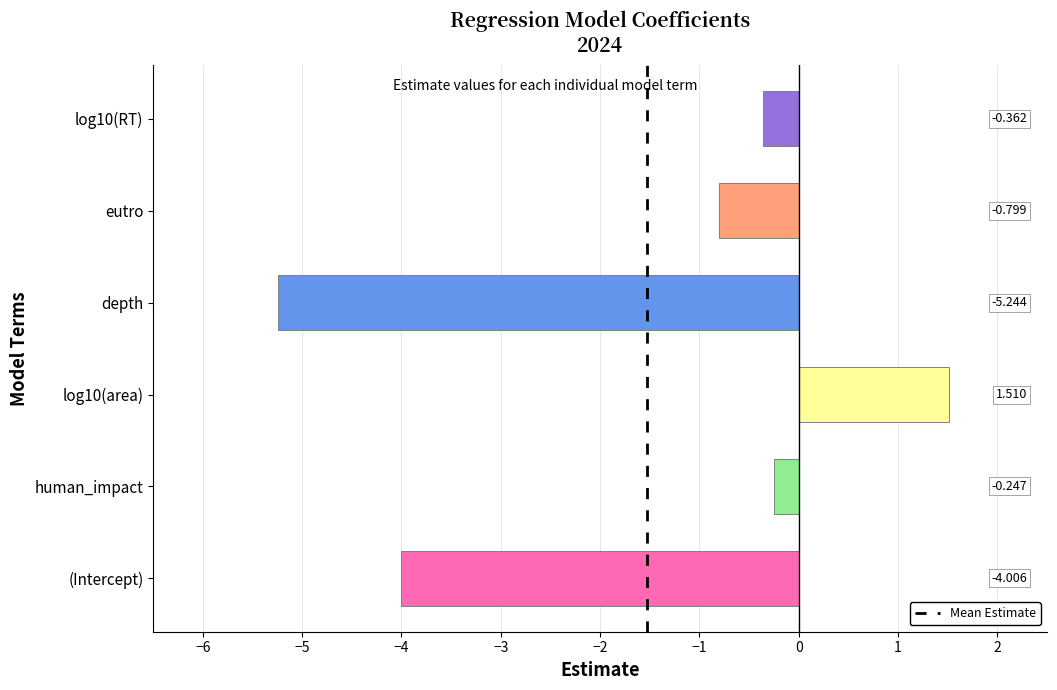

Between human_impact and depth, which is larger?

human_impact